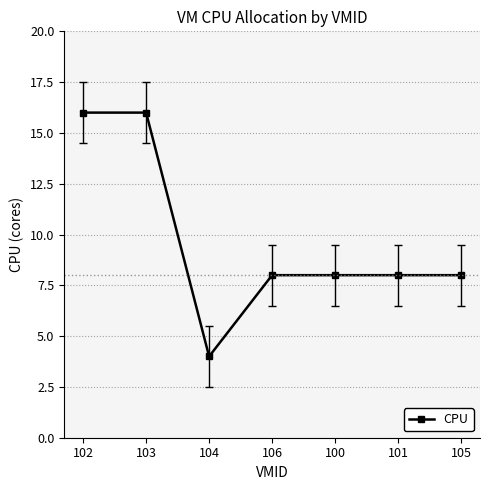

Does the chart display data point markers on the line(s)?

Yes